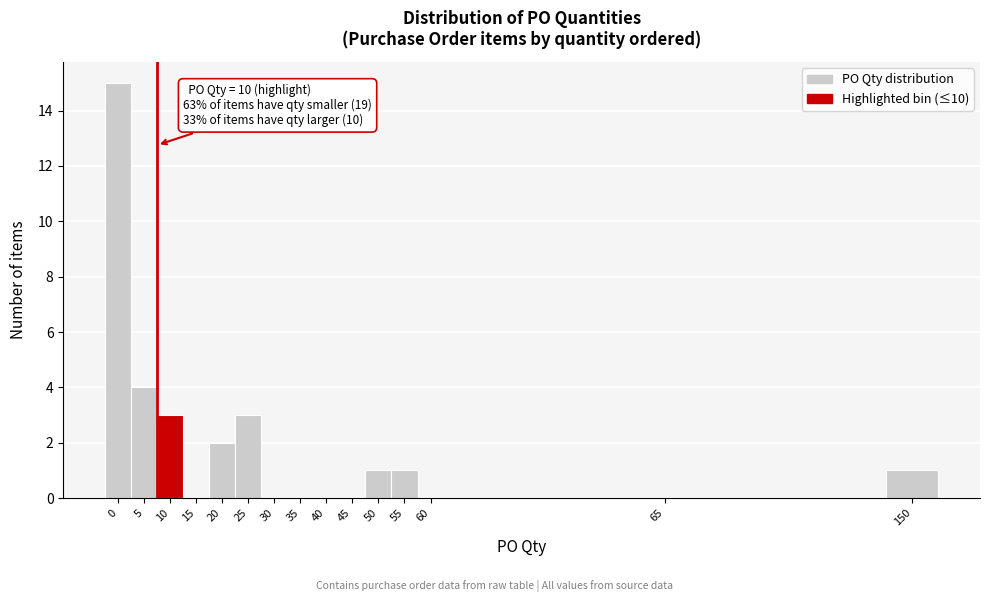

Reading left to right, extract all data points from this chart.

0=15	5=4	10=3	15=0	20=2	25=3	30=0	35=0	40=0	45=0	50=1	55=1	60=0	65=0	150=1